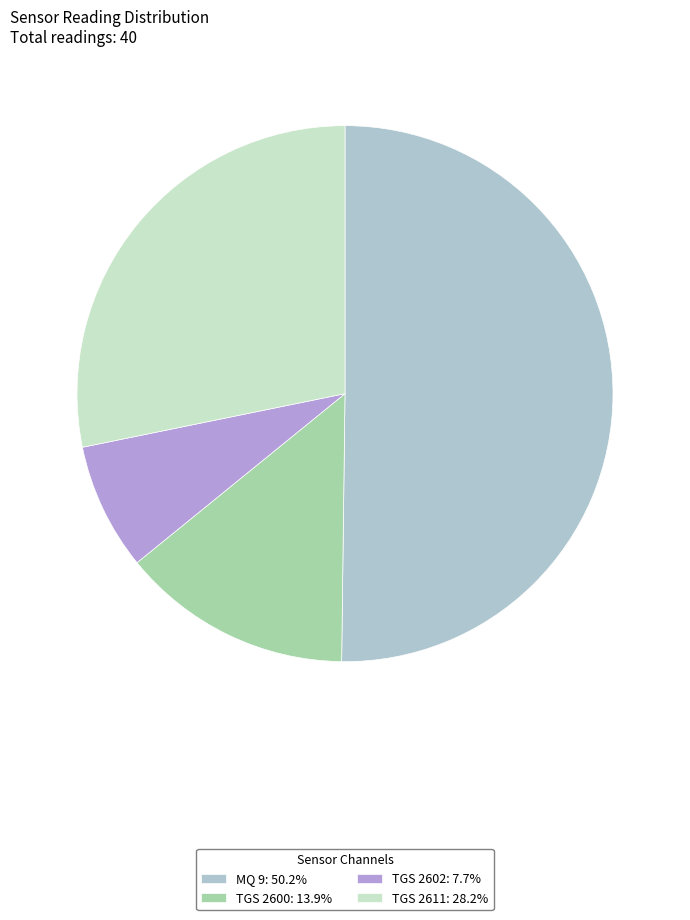

Approximately how many times larger is the value at MQ 9: 50.2% compared to TGS 2611: 28.2%?

1.8